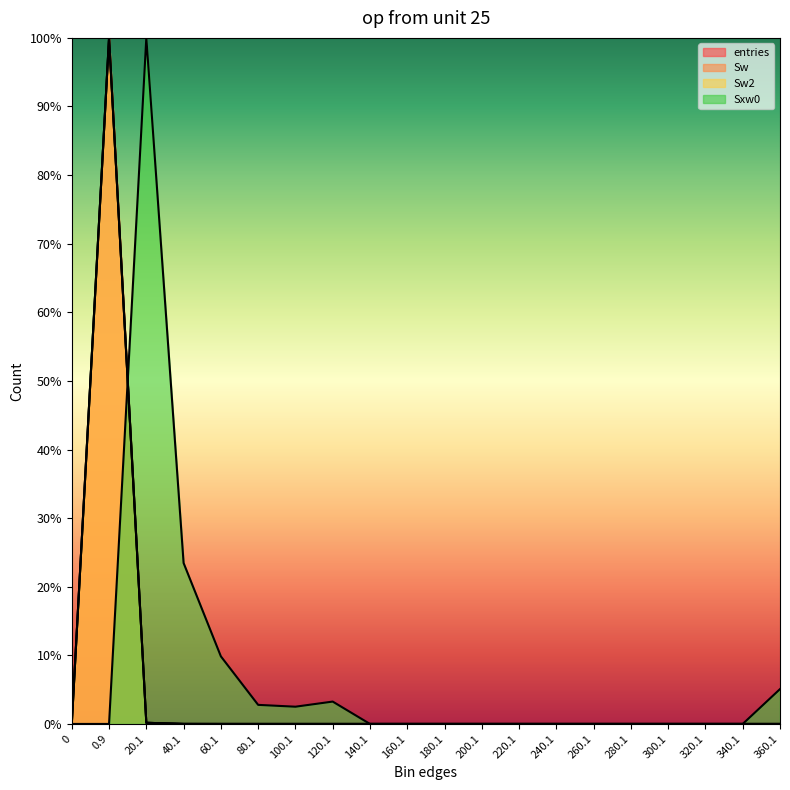

How many values in the Sw2 series exceed 0?

8